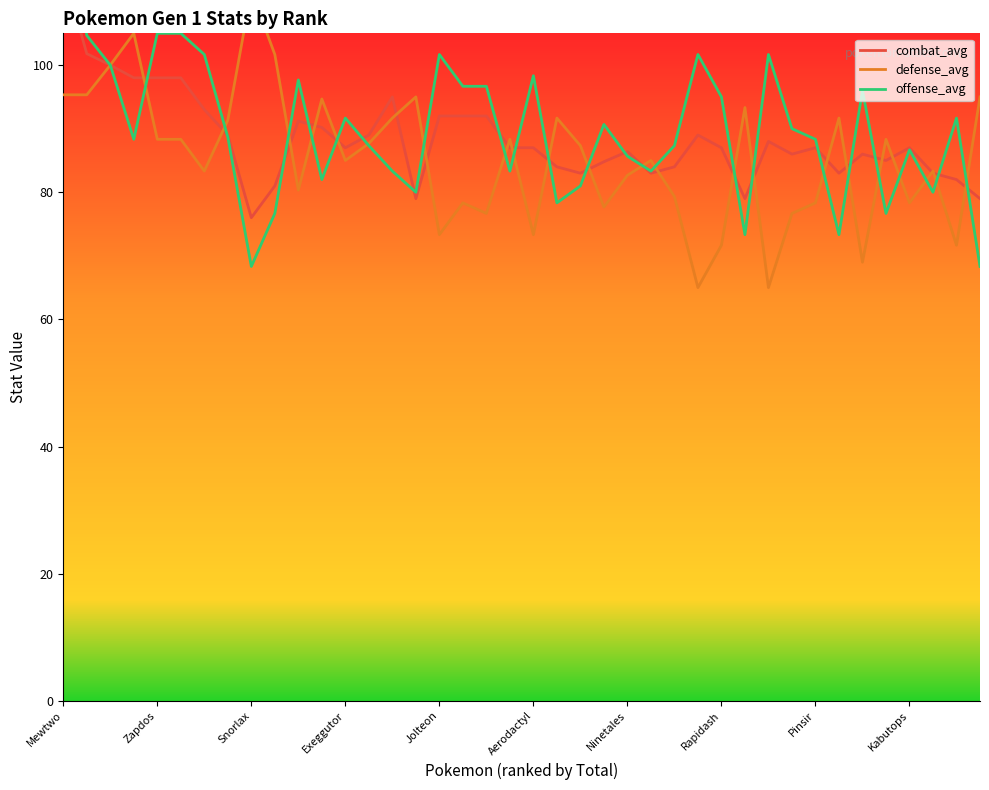

How many data points in combat_avg are above 87?

17